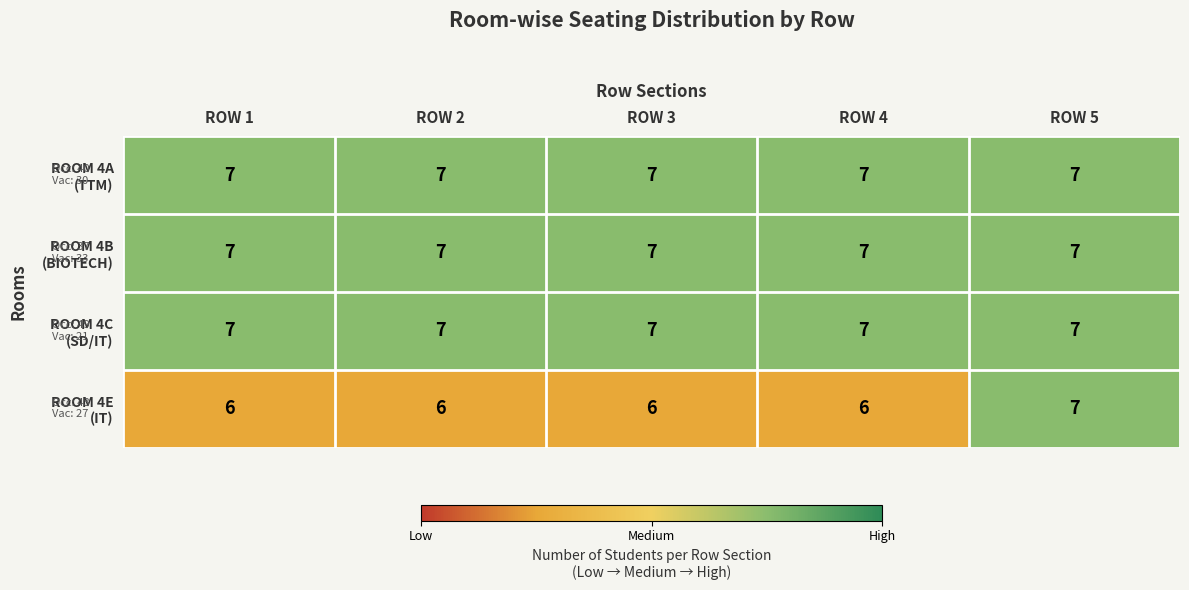

What is the maximum value shown in the chart?

7